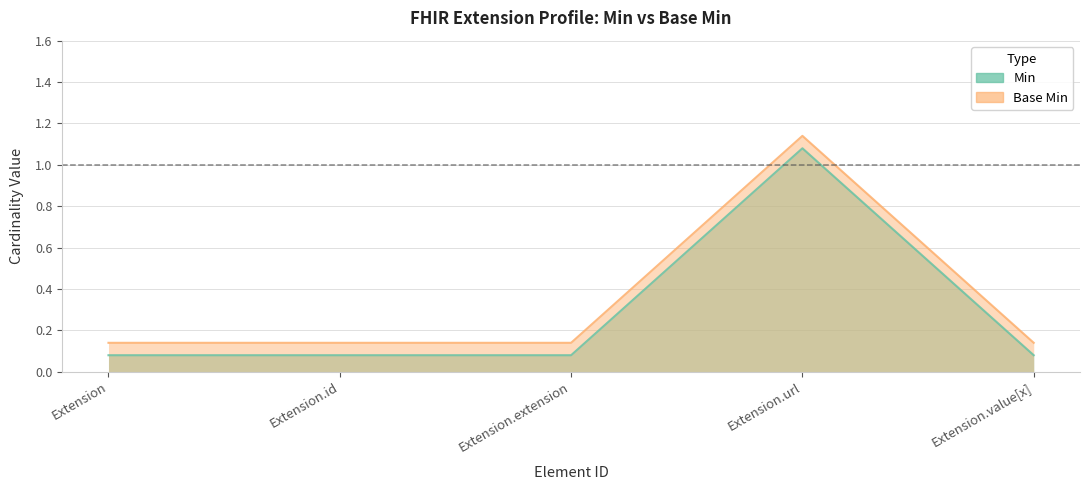

What is the sum of all Base Min values?

1.7